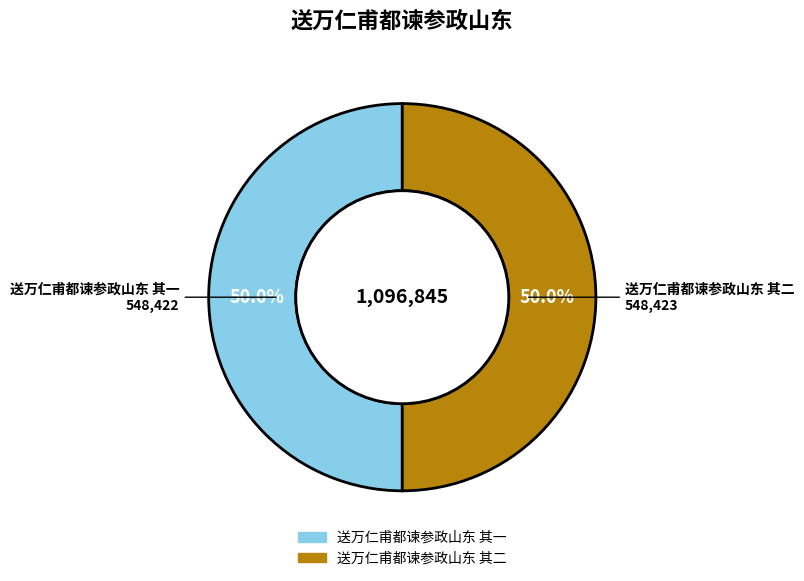

Is the sum of 送万仁甫都谏参政山东 其一 and 送万仁甫都谏参政山东 其二 greater than half?

Yes